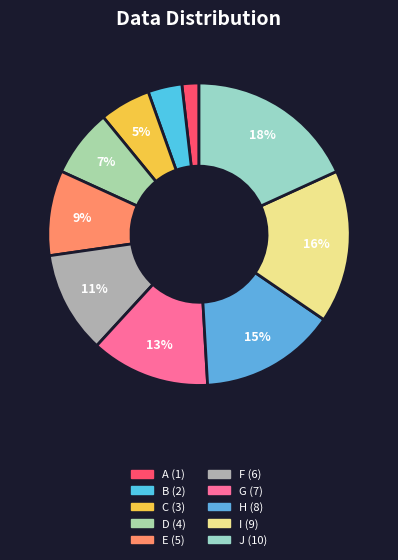

To the nearest percent, what percentage of the pie is D?

7%